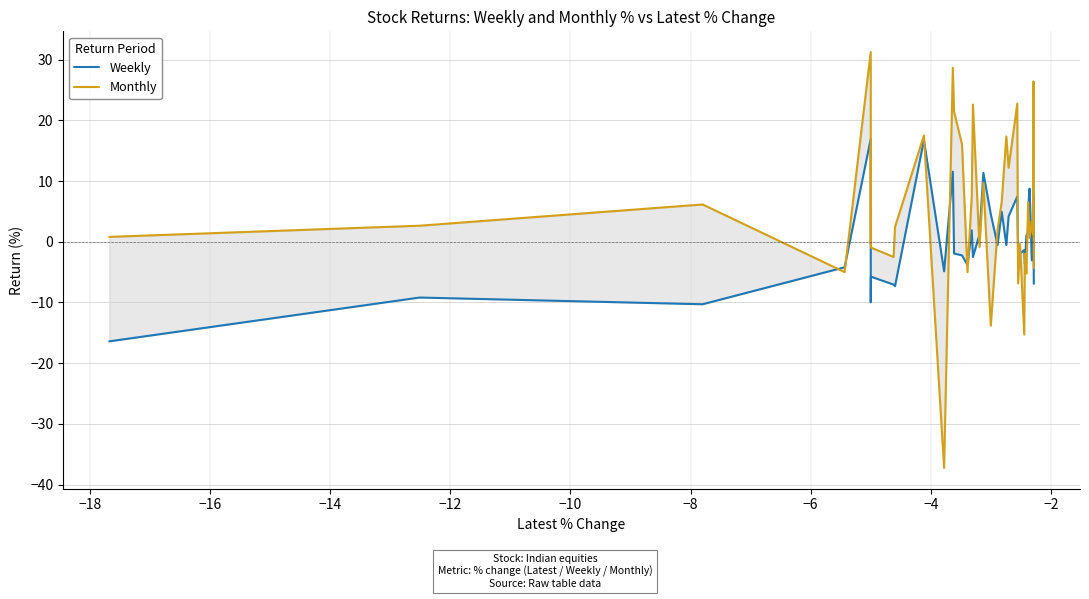

Does the chart display data point markers on the line(s)?

No